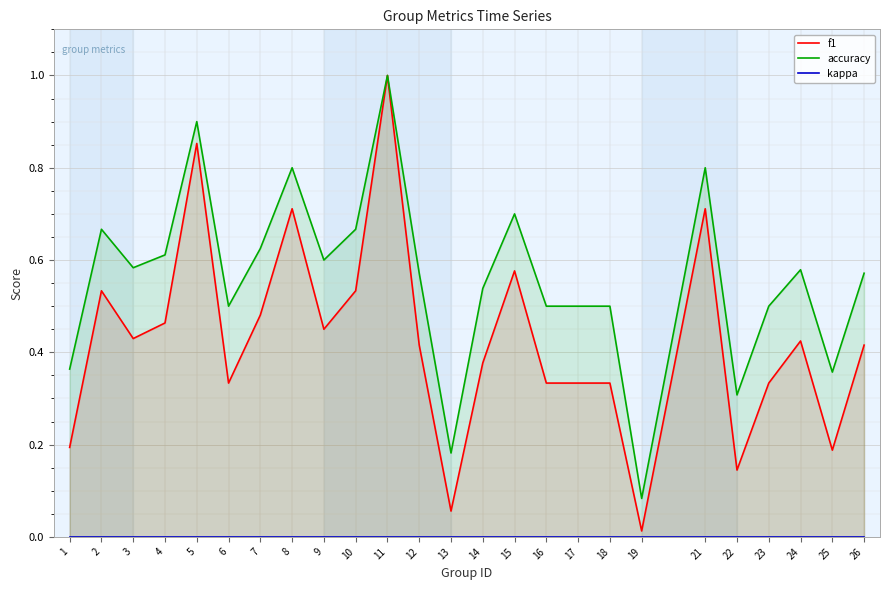

At which category is the sum across all series the highest?

11